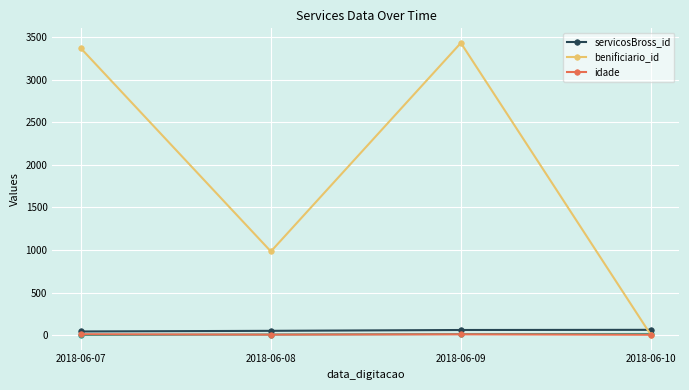

Rank the series by their maximum value, from highest to lowest.

benificiario_id, servicosBross_id, idade